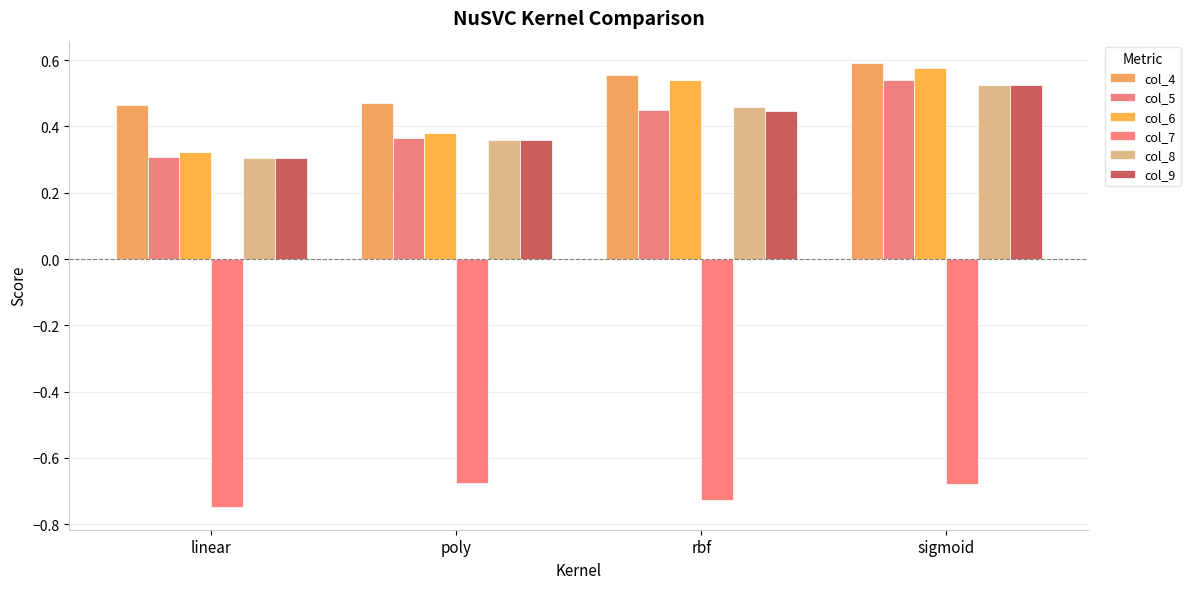

Are the bars grouped side by side (vs. stacked)?

Yes